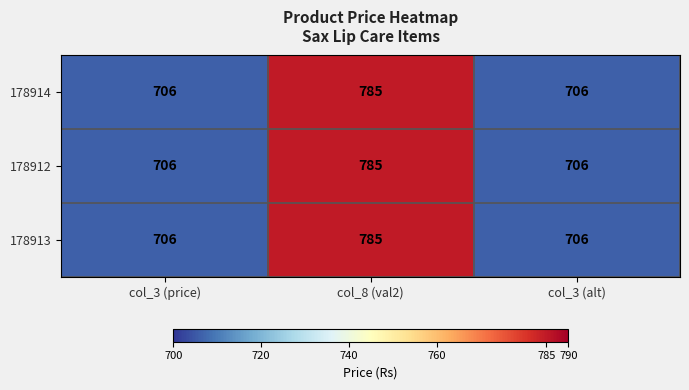

At which category does the chart reach its peak across all series?

col_8 (val2)